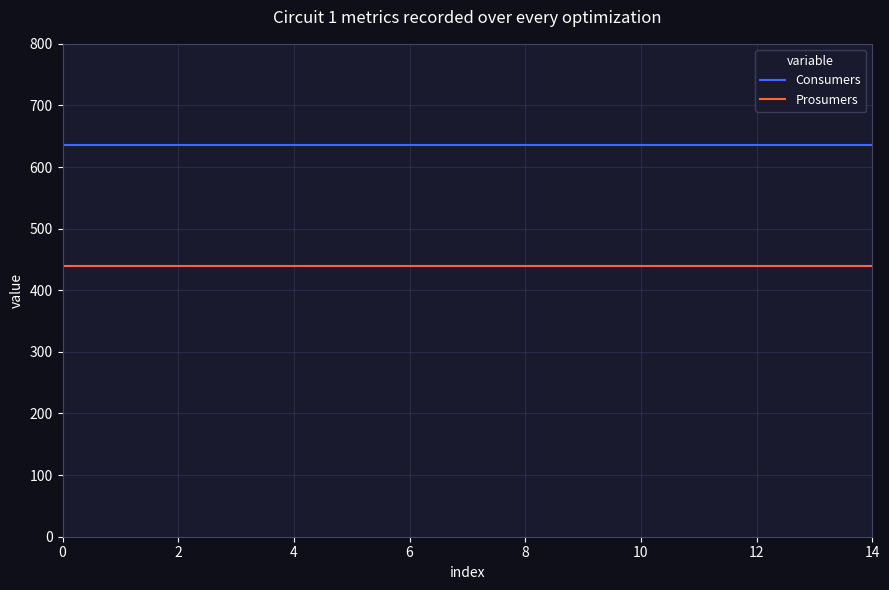

List the series in order of their peak value, highest first.

Consumers, Prosumers